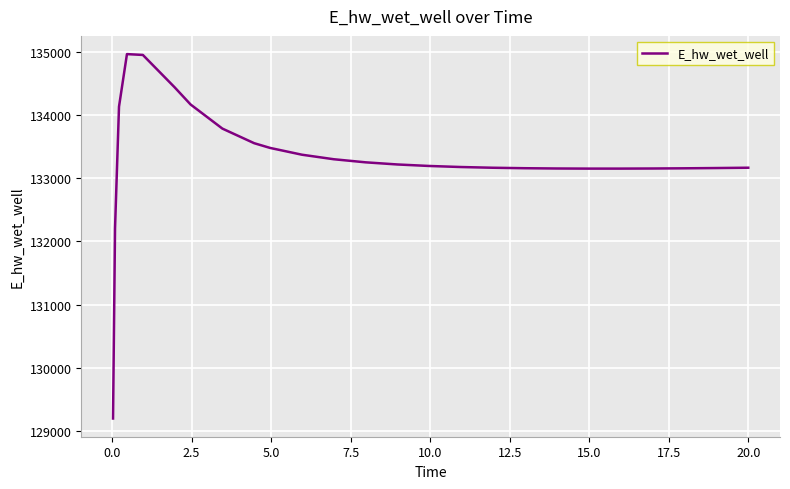

What is the difference between the maximum and minimum values?

5769.7